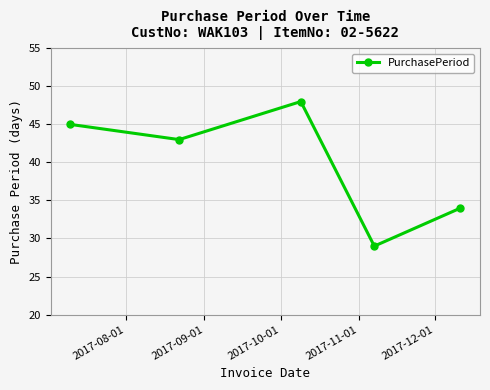

What is the smallest value displayed?

29